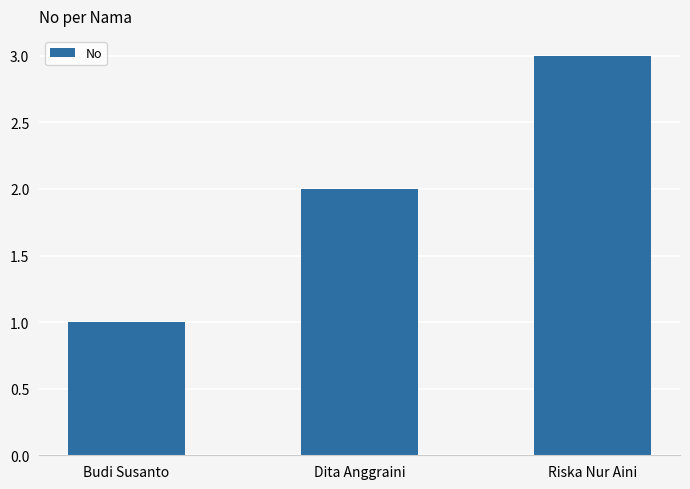

What is the smallest value displayed?

1